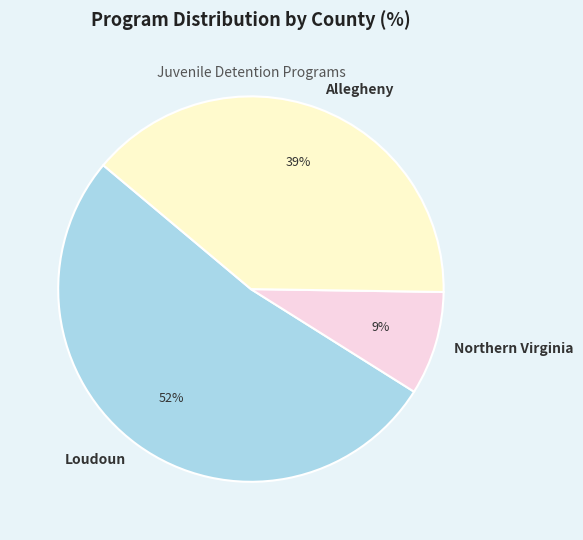

Rank the categories by value from highest to lowest.

Loudoun, Allegheny, Northern Virginia